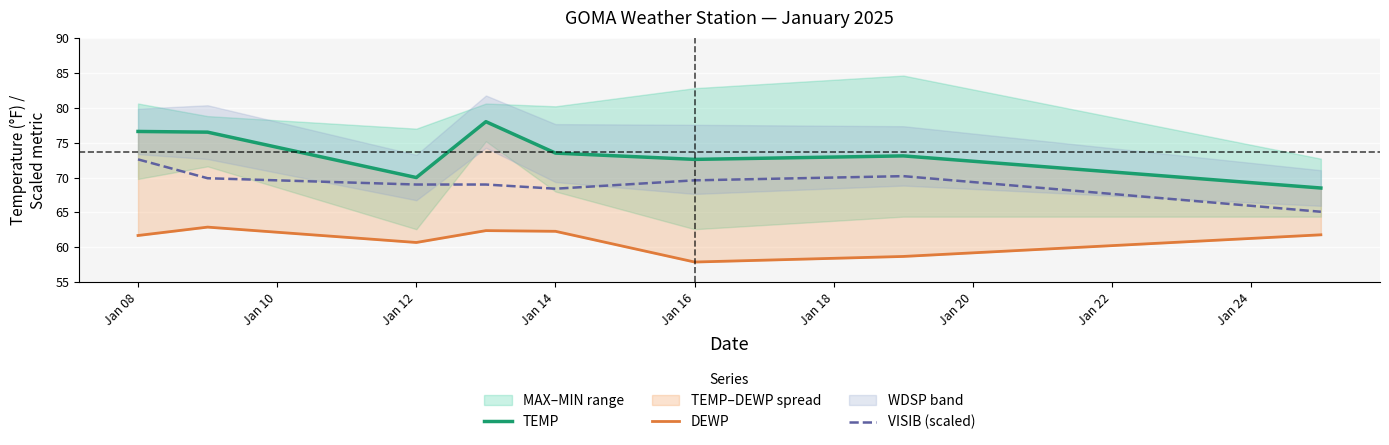

What is the greatest value displayed?

78.0